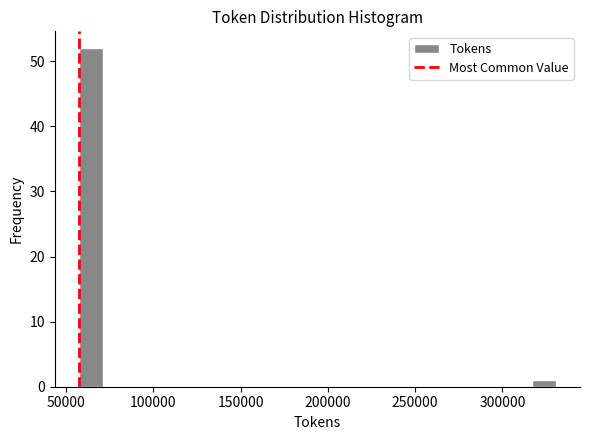

Around what value on the x-axis is the tallest bar? Give the approximate position of its centre, as read against the axis.

65000